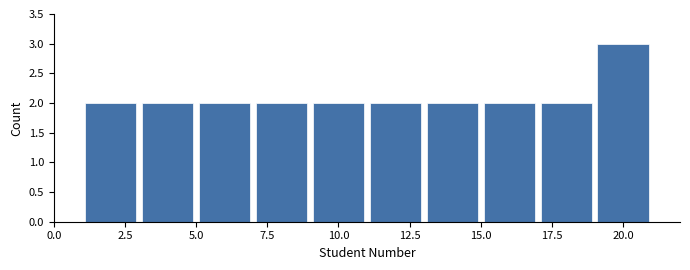

Reading left to right, list every bar in this chart as the range it spans on the x-axis followed by its height. The values are not printed on the chart, so give them approximately, as read against the axis.

1 to 3: 2
3 to 5: 2
5 to 7: 2
7 to 9: 2
9 to 11: 2
11 to 13: 2
13 to 15: 2
15 to 17: 2
17 to 19: 2
19 to 21: 3